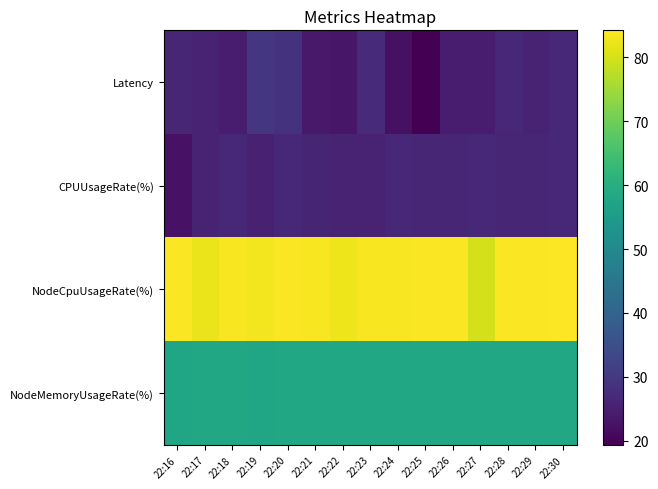

Rank the series at 22:27 from lowest to highest value.

Latency, CPUUsageRate(%), NodeMemoryUsageRate(%), NodeCpuUsageRate(%)